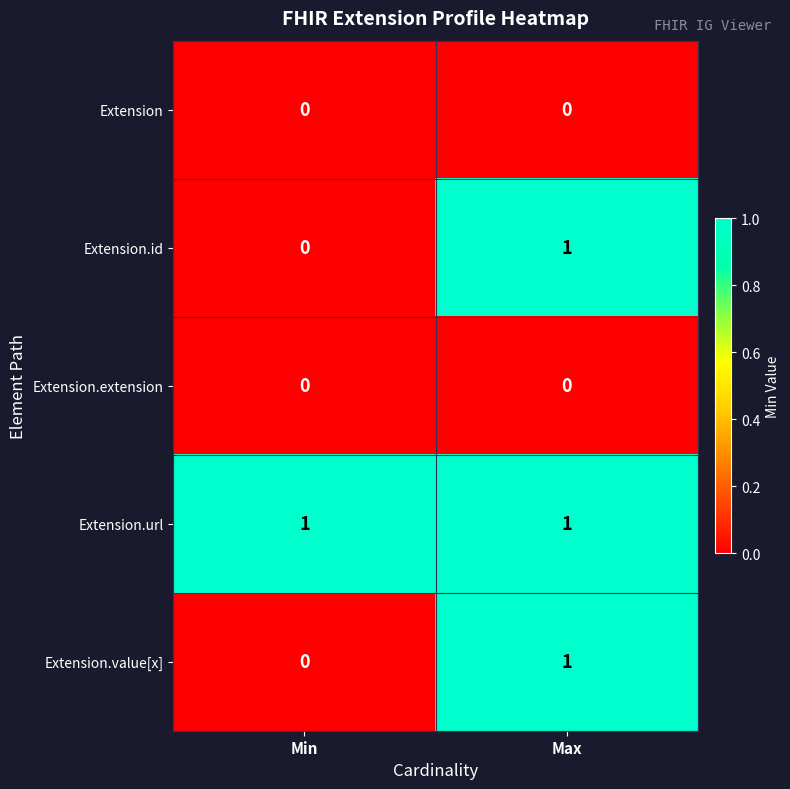

Rank the categories by Extension.value[x] value from lowest to highest.

Min, Max